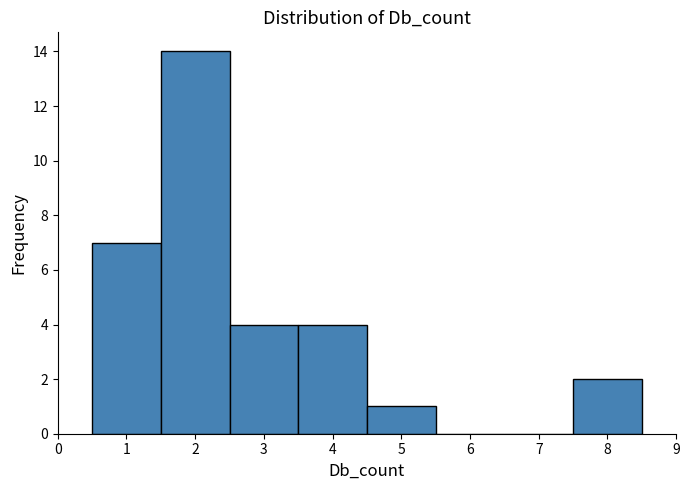

Reading left to right, list every bar in this chart as the range it spans on the x-axis followed by its height. The values are not printed on the chart, so give them approximately, as read against the axis.

0.5 to 1.5: 7
1.5 to 2.5: 14
2.5 to 3.5: 4
3.5 to 4.5: 4
4.5 to 5.5: 1
5.5 to 6.5: 0
6.5 to 7.5: 0
7.5 to 8.5: 2